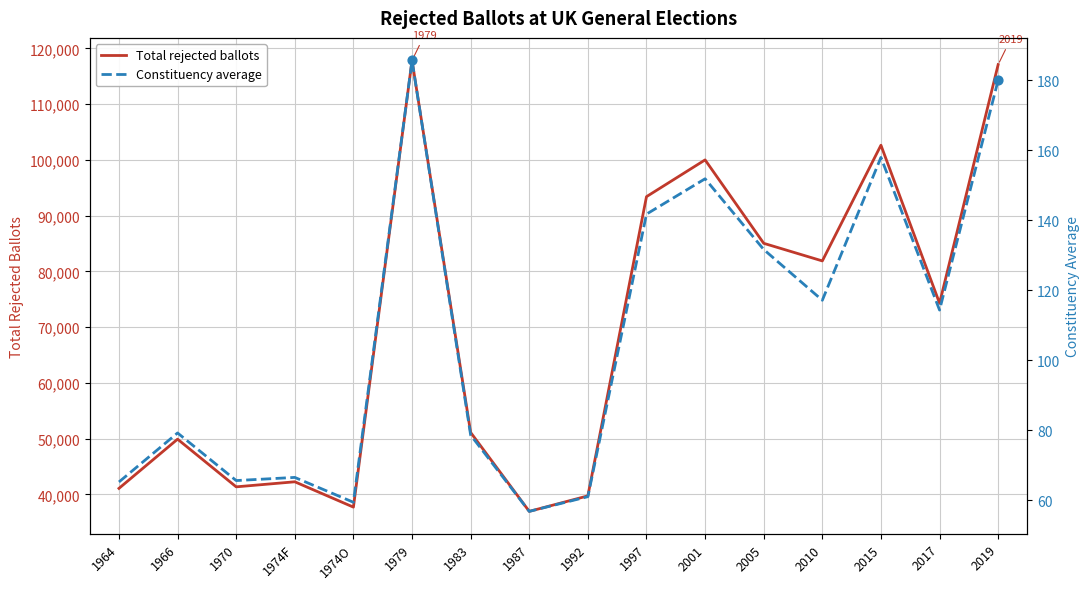

Is the value of Total rejected ballots at 1974O greater than the value of Constituency average at 1992?

Yes